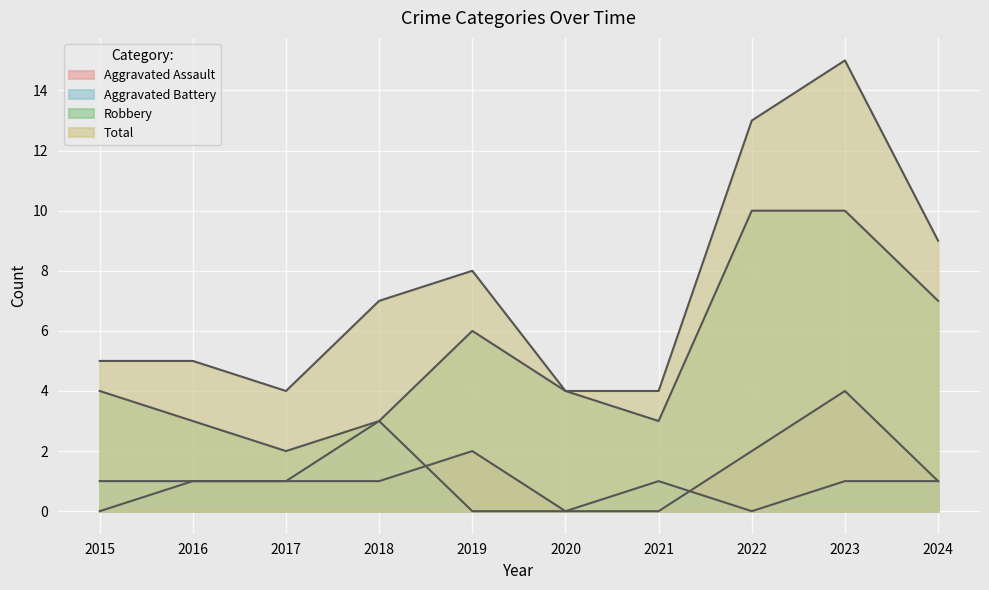

What is the minimum value for Total?

4